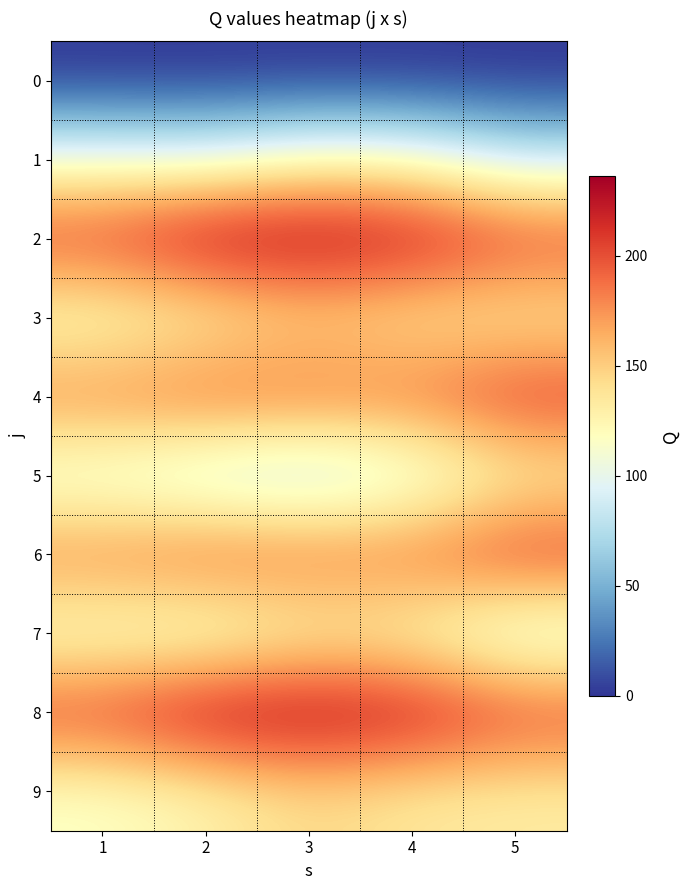

Which series has the largest total across all categories?

2